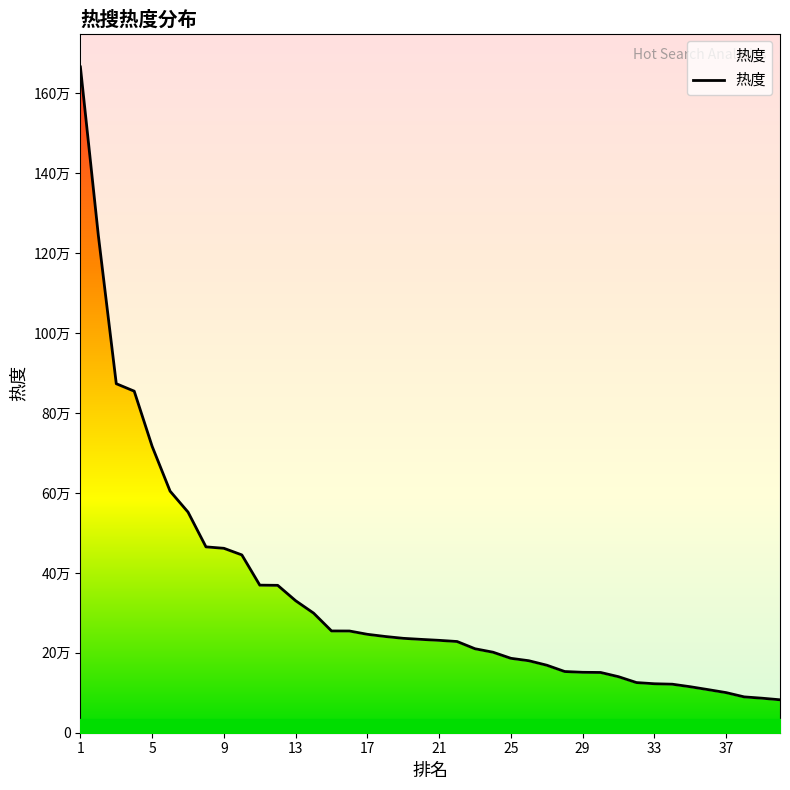

The value at 1 is 2336671. True or false?

False